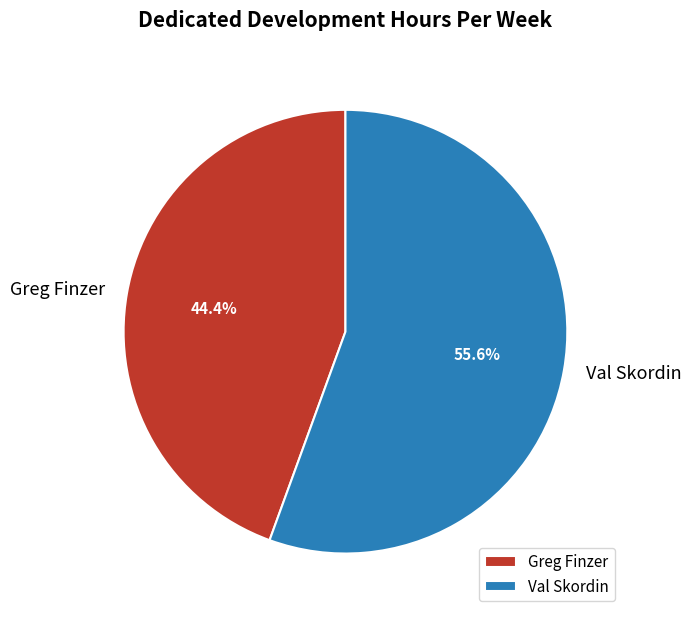

What is the largest slice in the pie chart?

Val Skordin